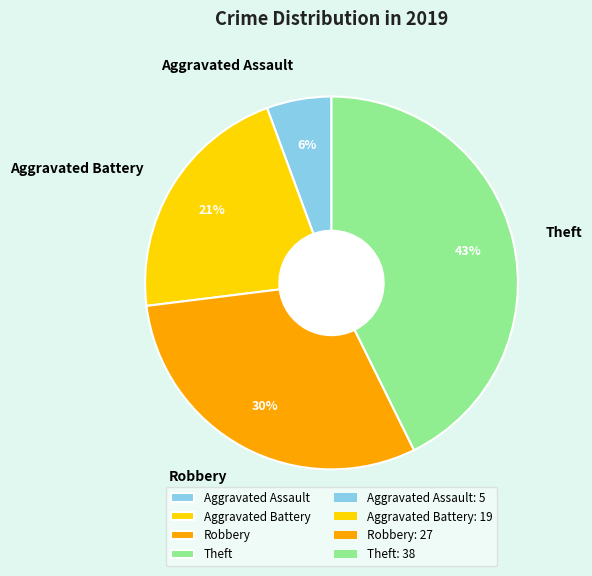

Is Aggravated Battery the majority of the pie?

No